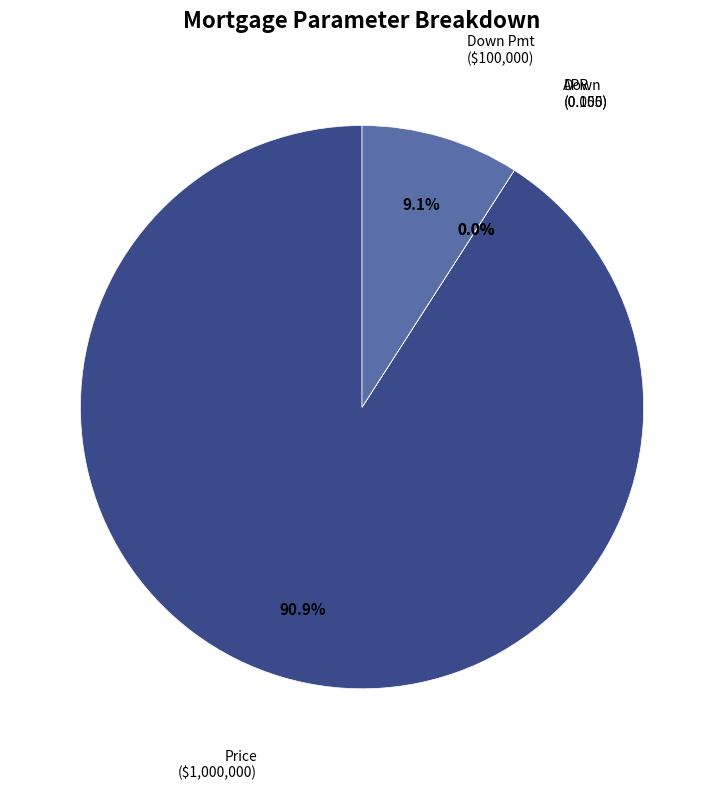

To the nearest percent, what percentage of the pie is Price?

91%